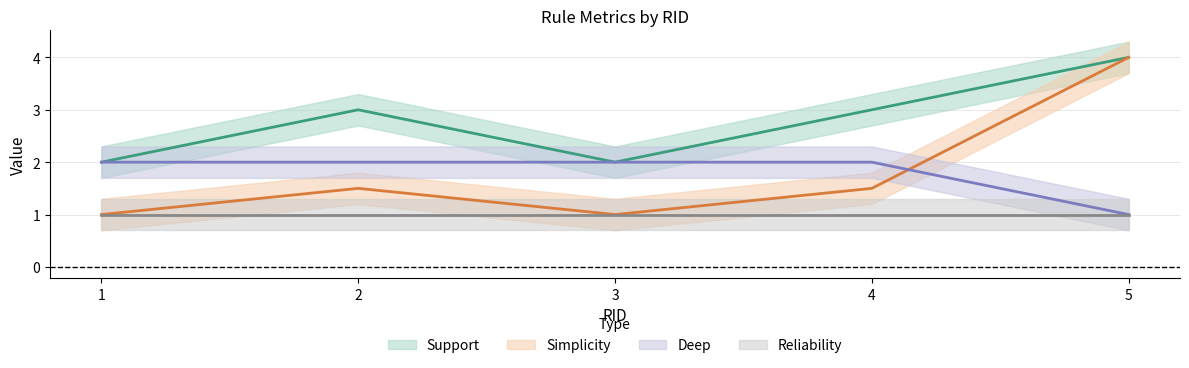

Where do Deep and Simplicity first cross each other?

4 and 5